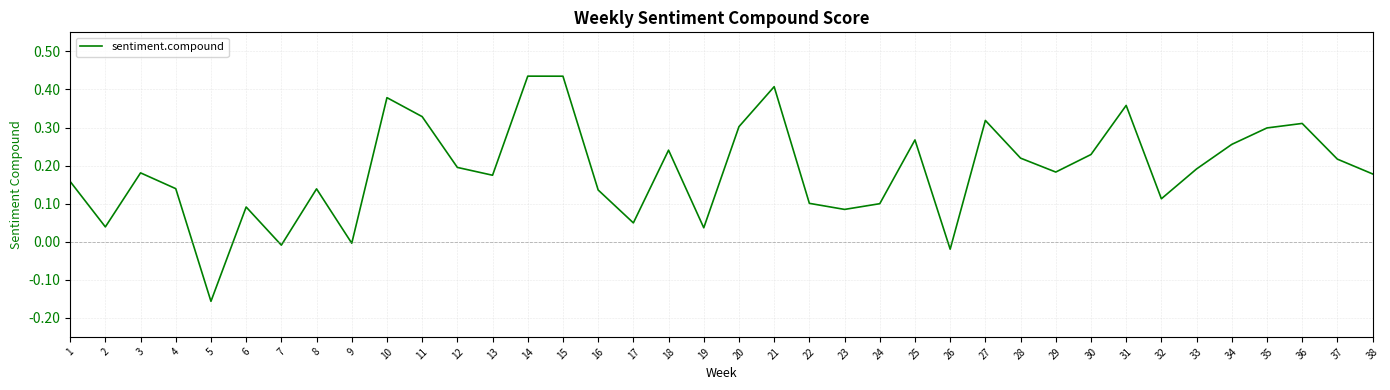

Which category has the lowest value across all series?

5